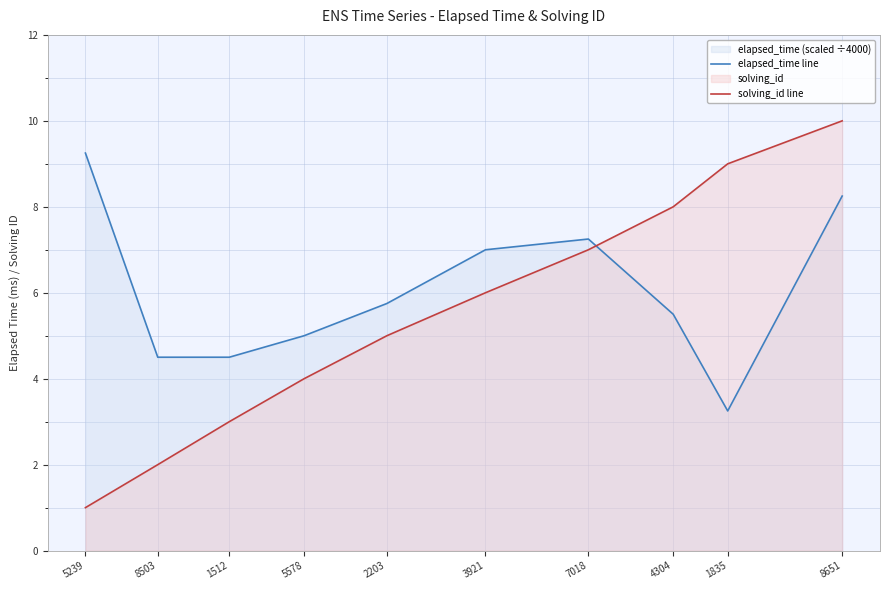

True or false: solving_id line has more than 2 interior local peaks.

False